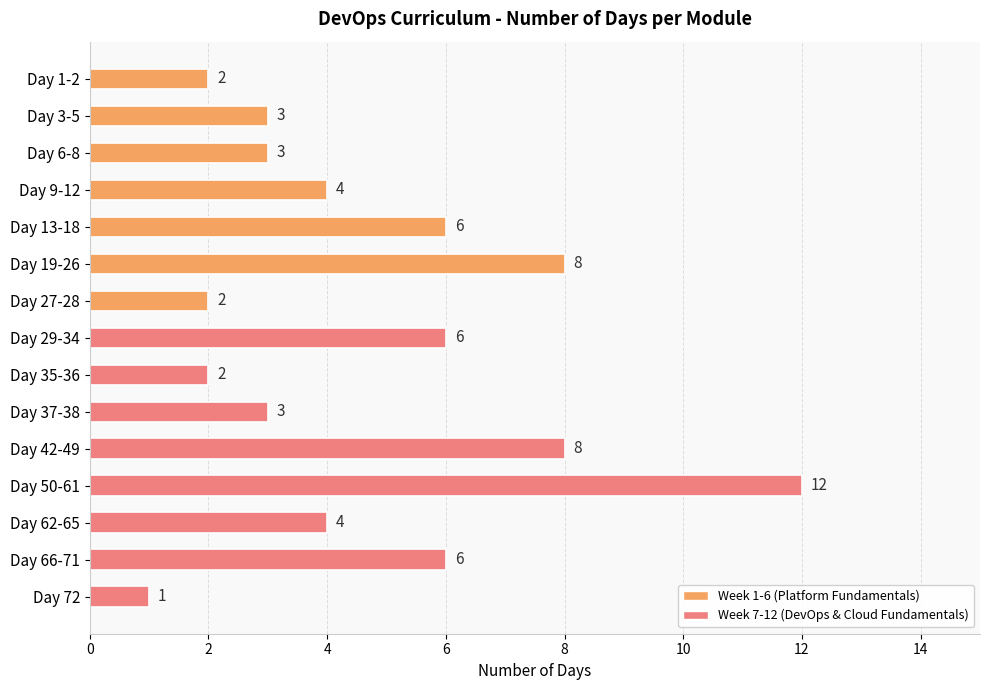

Between Day 35-36 and Day 6-8, which is larger?

Day 6-8